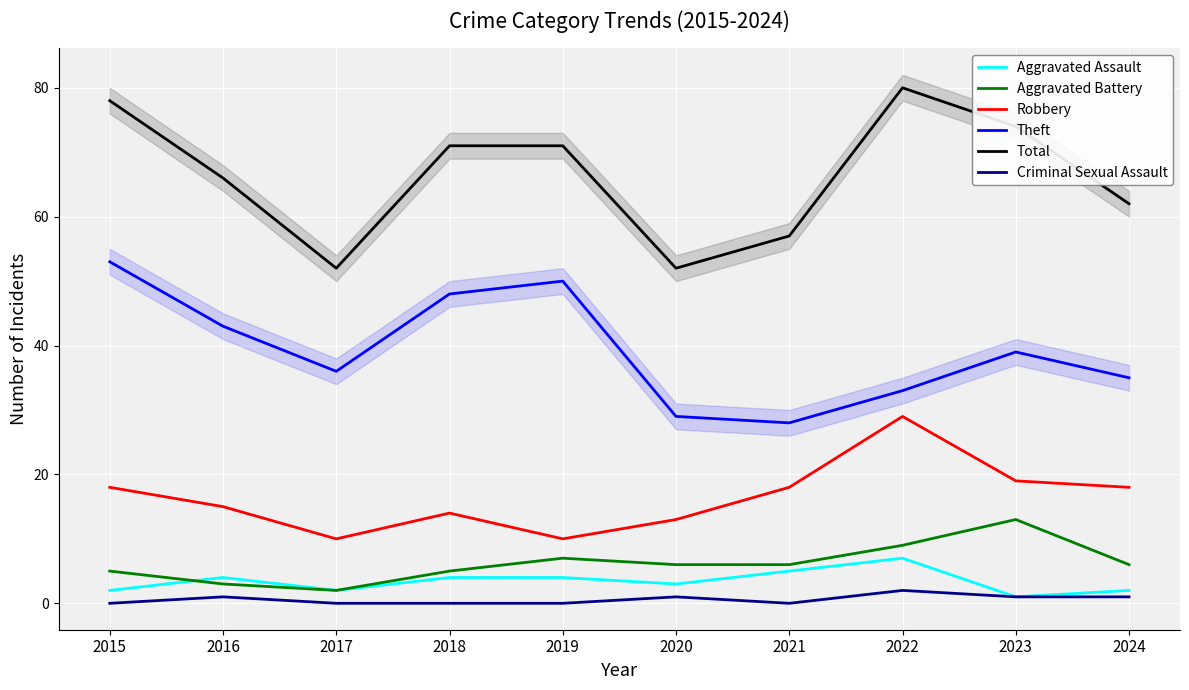

The value of Robbery at 2021 is 6. True or false?

False